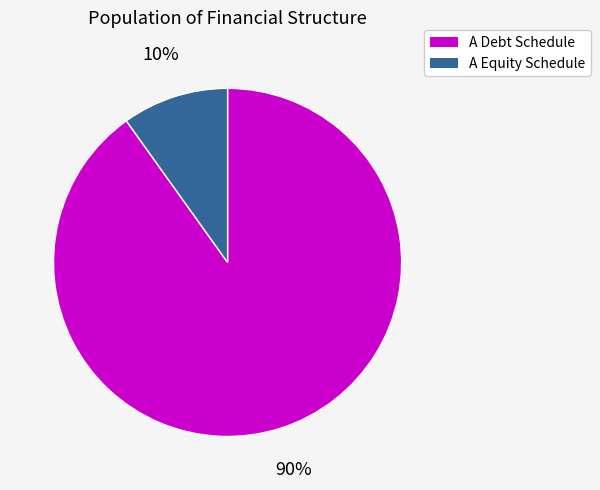

Do A Debt Schedule and A Equity Schedule together represent more than half of the pie?

Yes